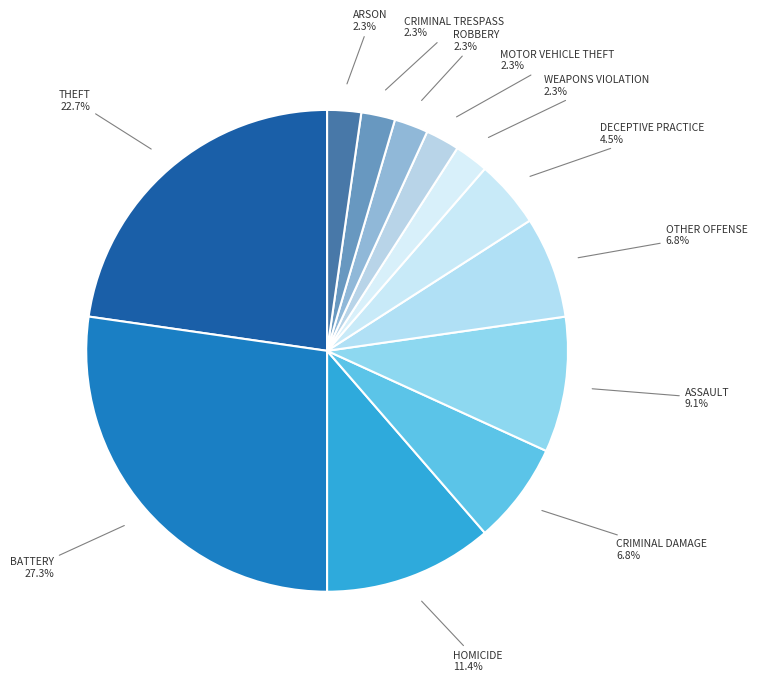

Which slice is the largest?

BATTERY